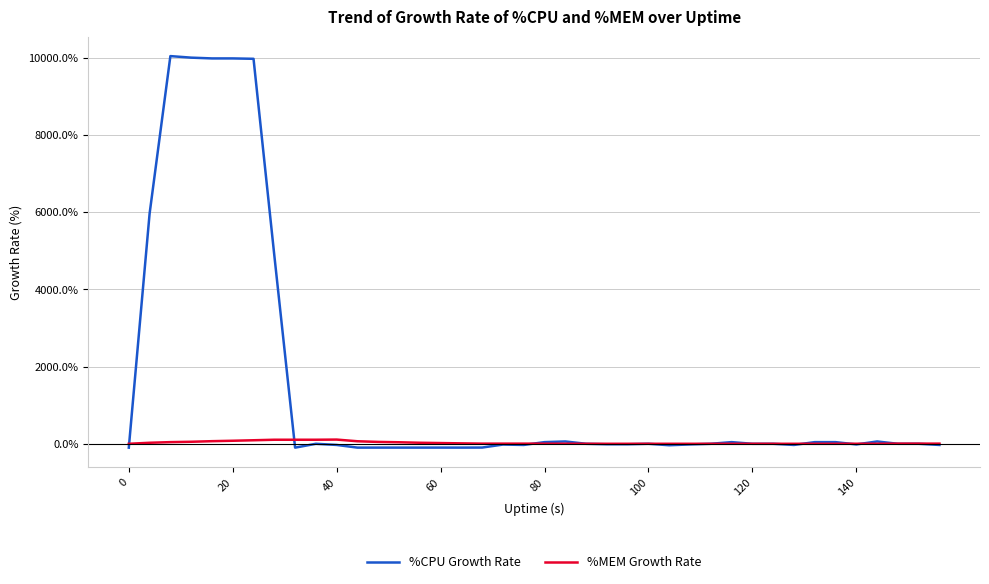

Rank the series by their maximum value, from lowest to highest.

%MEM Growth Rate, %CPU Growth Rate